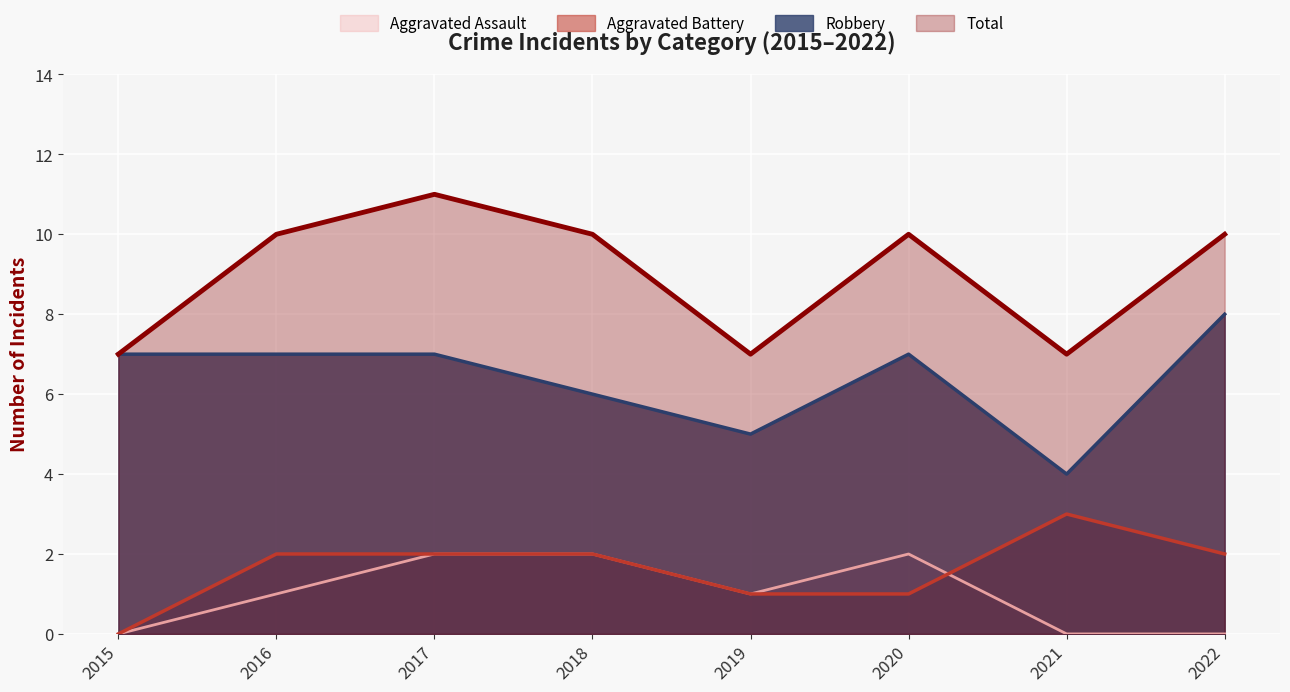

How many data points does each series have?

8